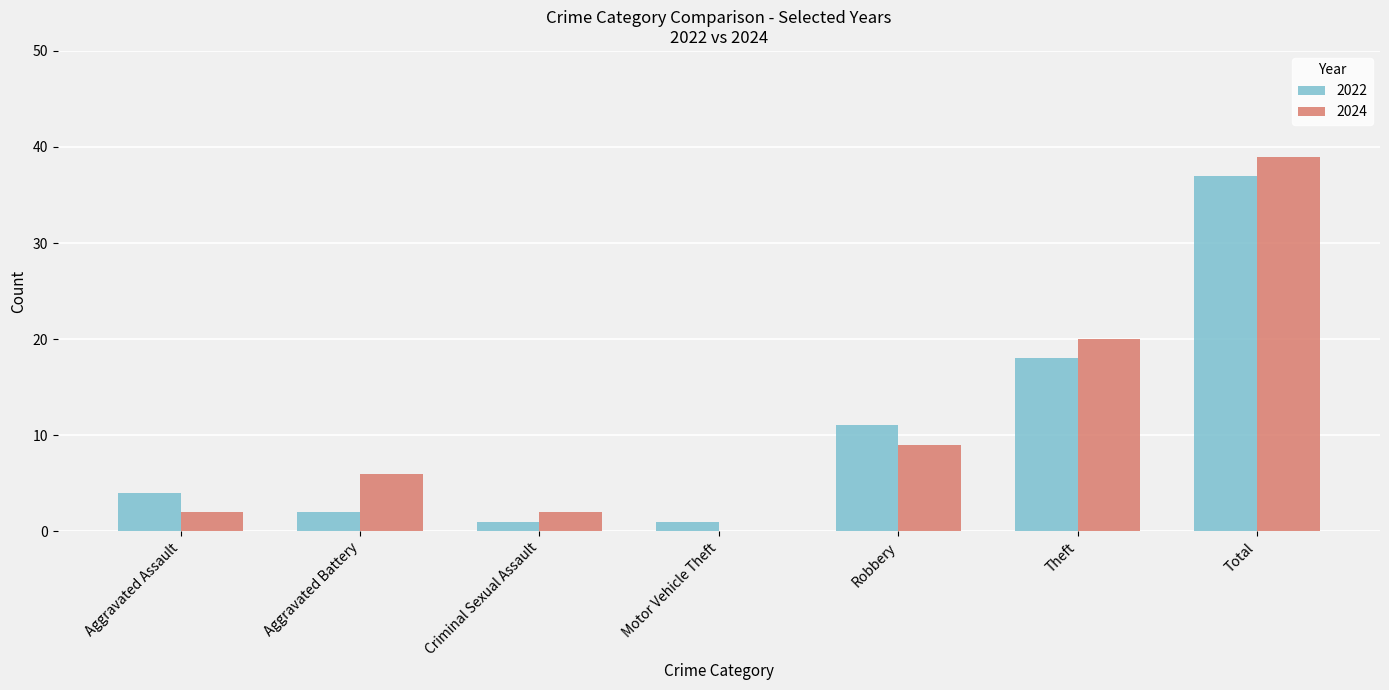

At which label does 2022 reach its peak?

Total